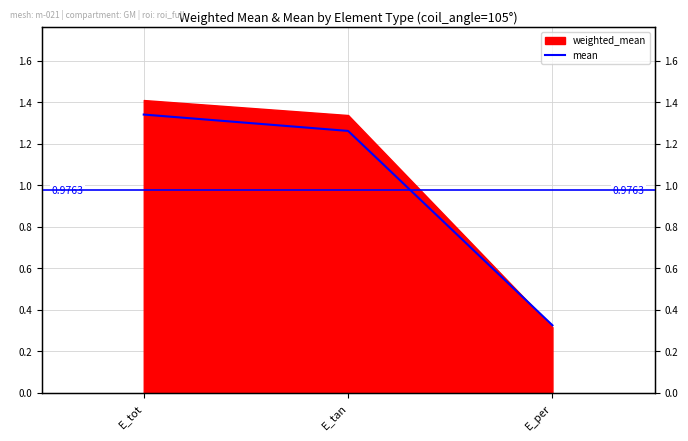

What position from the left is E_tan?

2